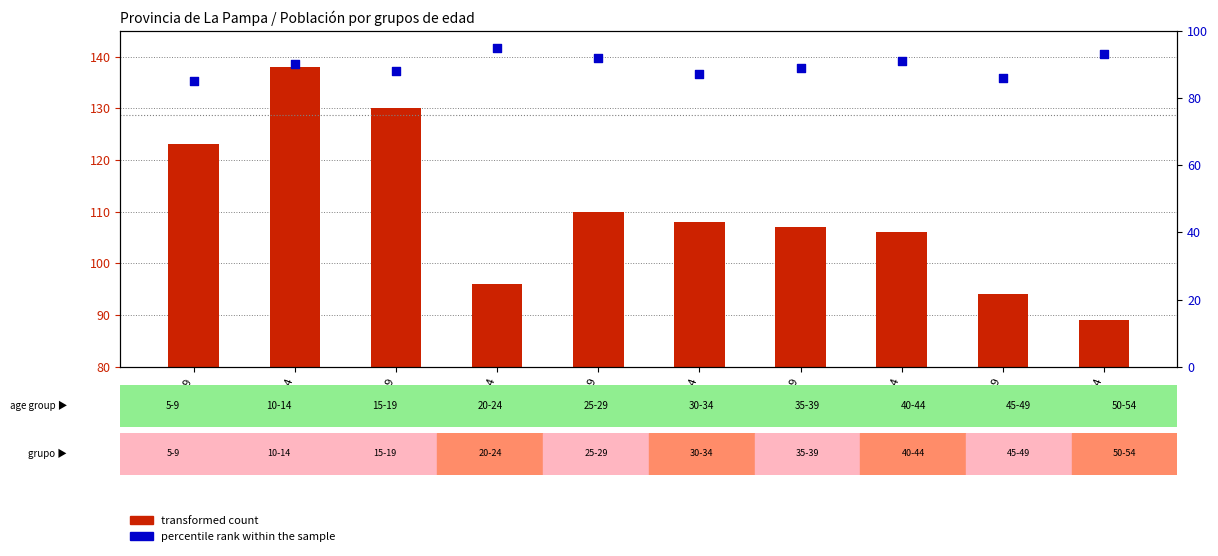

What are all the series names shown in the legend?

transformed count, percentile rank within the sample